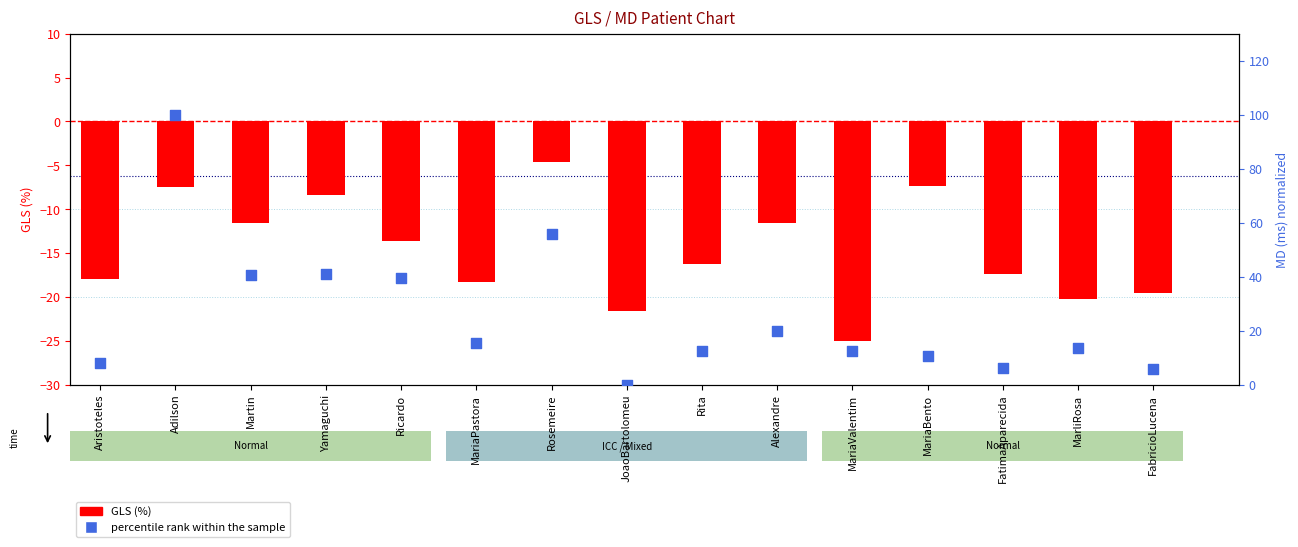

At how many categories does at least one series exceed 3?

14